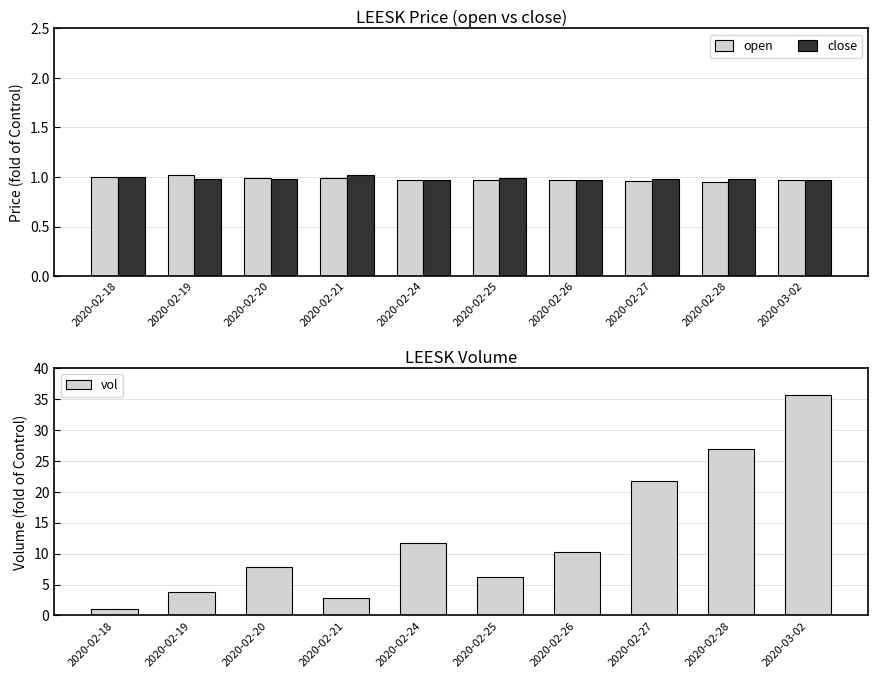

How many bars are there in total?

30